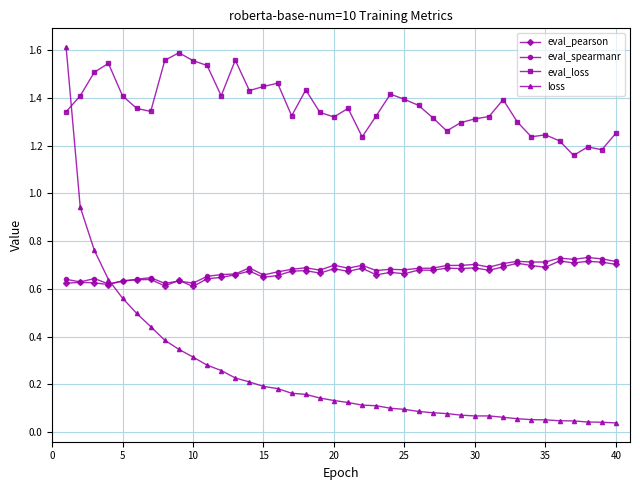

Which series has the largest total across all categories?

eval_loss